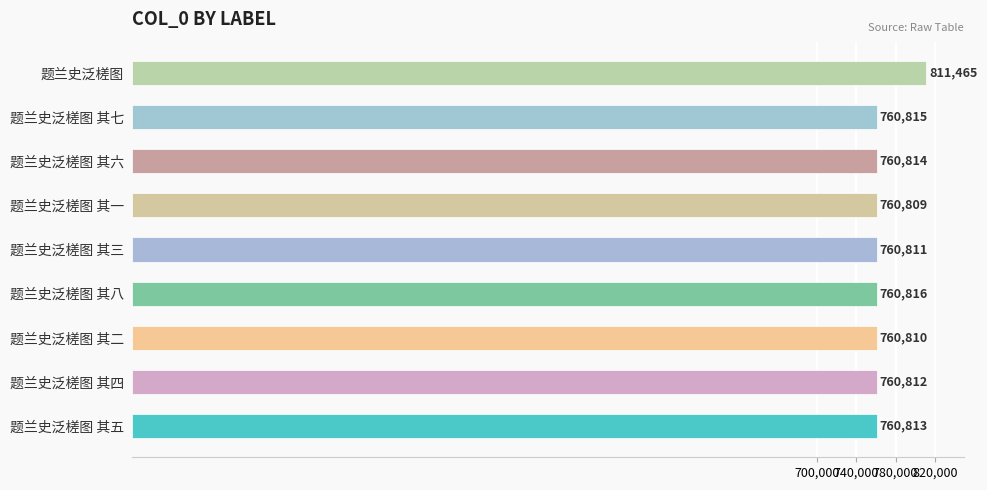

Between 题兰史泛槎图 and 题兰史泛槎图 其八, which is larger?

题兰史泛槎图